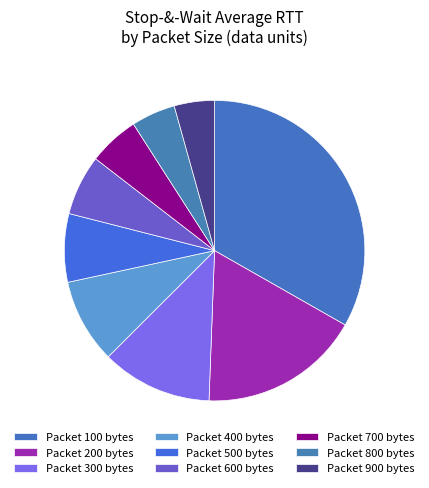

Rank the categories by value from highest to lowest.

100, 200, 300, 400, 500, 600, 700, 800, 900